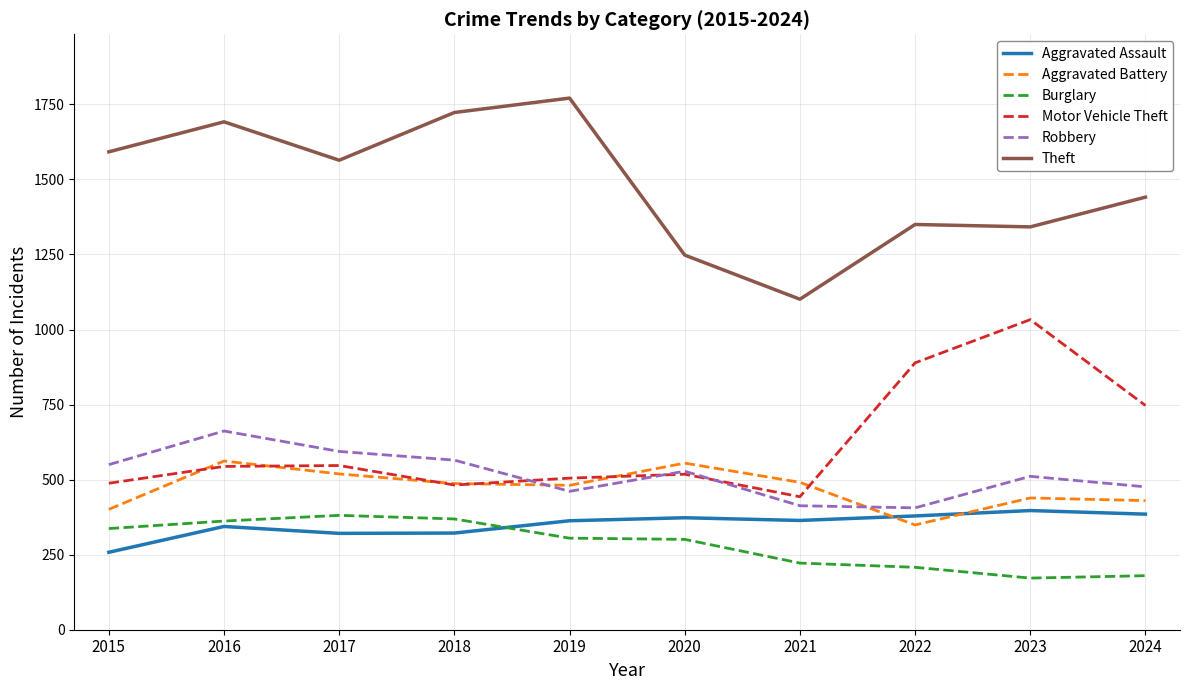

Rank the series at 2023 from lowest to highest value.

Burglary, Aggravated Assault, Aggravated Battery, Robbery, Motor Vehicle Theft, Theft